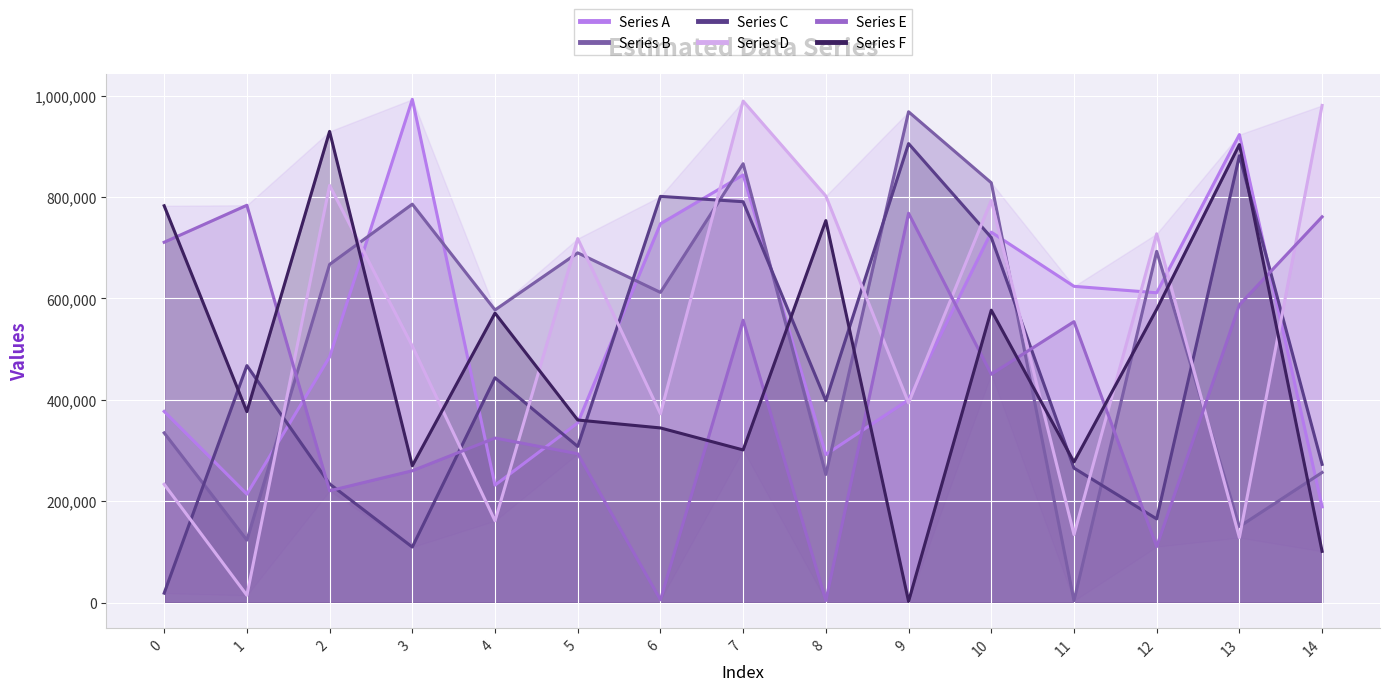

What is the minimum value shown in the chart?

2578